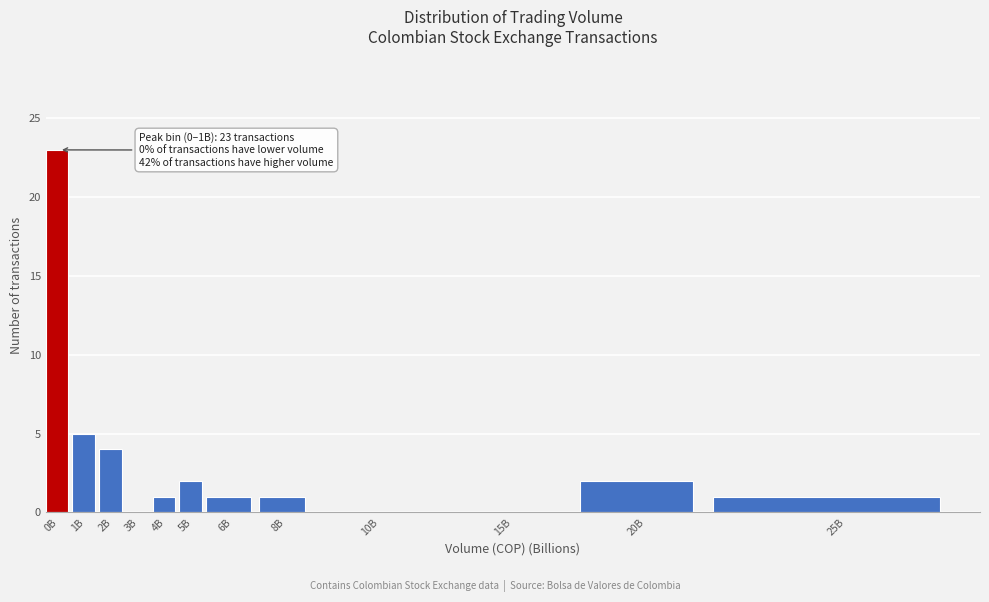

Reading left to right, extract all data points from this chart.

0B=23	1B=5	2B=4	3B=0	4B=1	5B=2	6B=1	8B=1	10B=0	15B=0	20B=2	25B=1